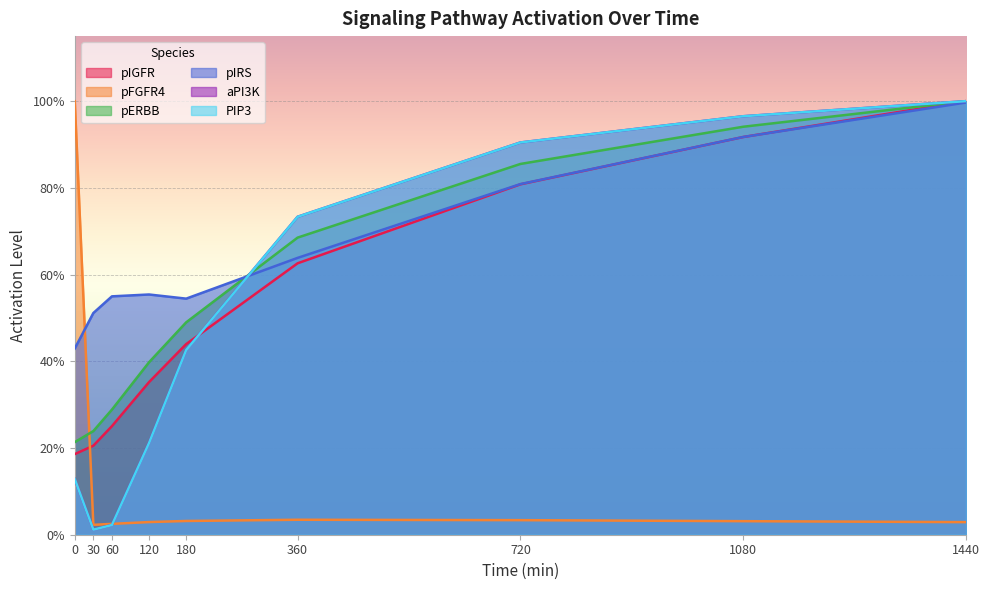

The pIRS series shows 1.6 at 1440. True or false?

False